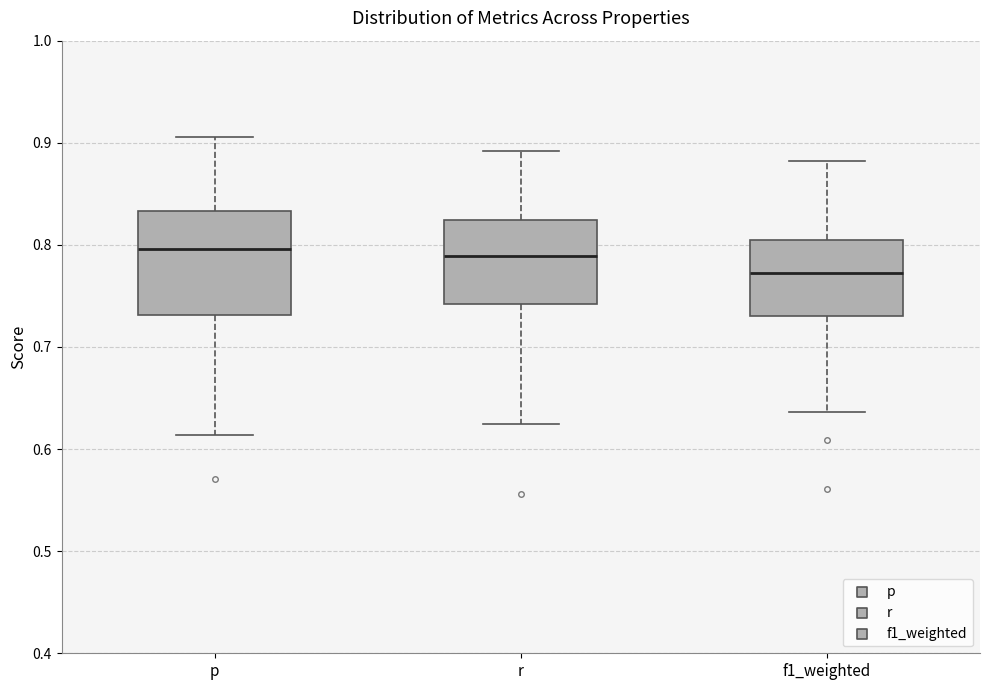

Reading left to right, transcribe this box plot: for each box, give where its median line is, the range the box spans, and where its two whiskers end, as read against the y-axis. The values are not printed on the chart, so give them approximately, as read against the axis.

p: median 0.80, box 0.73 to 0.83, whiskers 0.61 to 0.91
r: median 0.79, box 0.74 to 0.82, whiskers 0.63 to 0.89
f1_weighted: median 0.77, box 0.73 to 0.80, whiskers 0.64 to 0.88